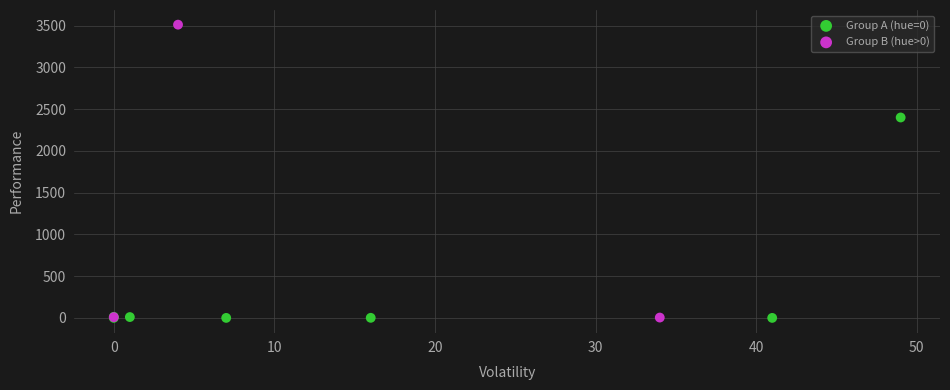

Which series reaches the maximum Y coordinate?

Group B (hue>0)